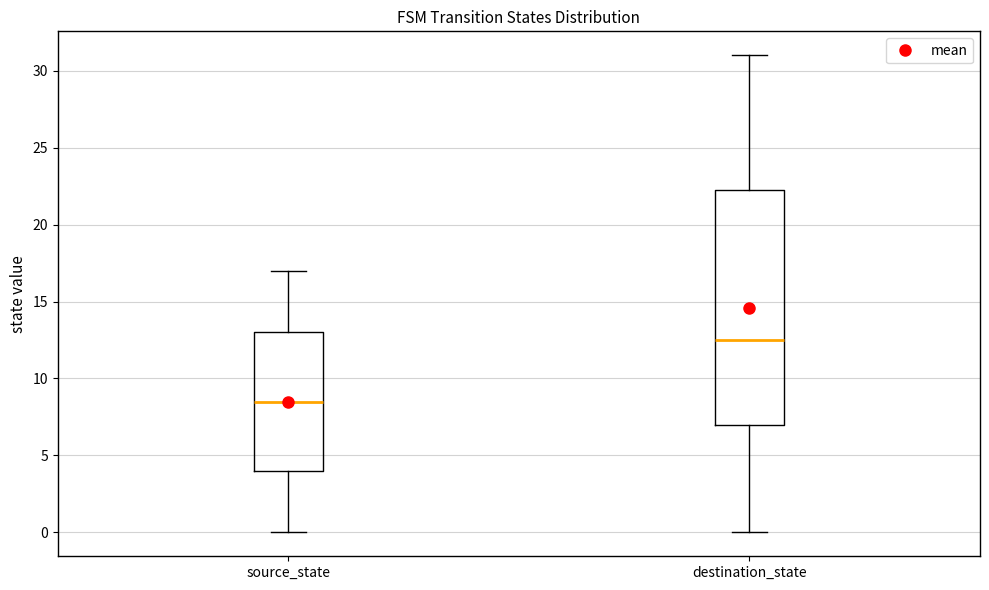

Reading left to right, read every box against the y-axis: the position of its median line, the range the box covers, and the ends of its whiskers. The values are not printed on the chart, so give them approximately, as read against the axis.

source_state: median 8.5, box 4.0 to 13.0, whiskers 0.0 to 17.0
destination_state: median 12.5, box 7.0 to 22.5, whiskers 0.0 to 31.0